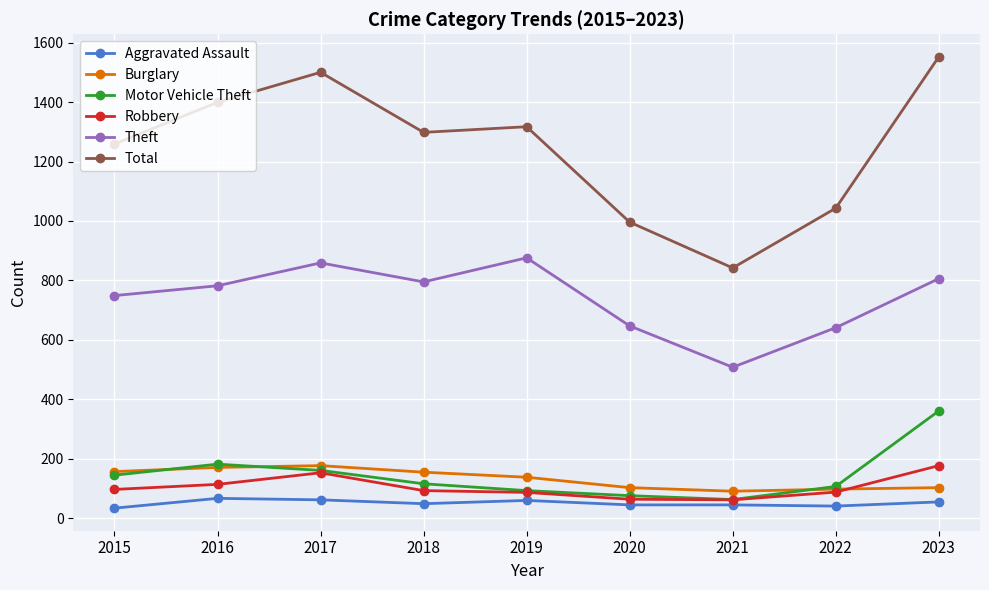

What is the total value across all series at 2023?

3054